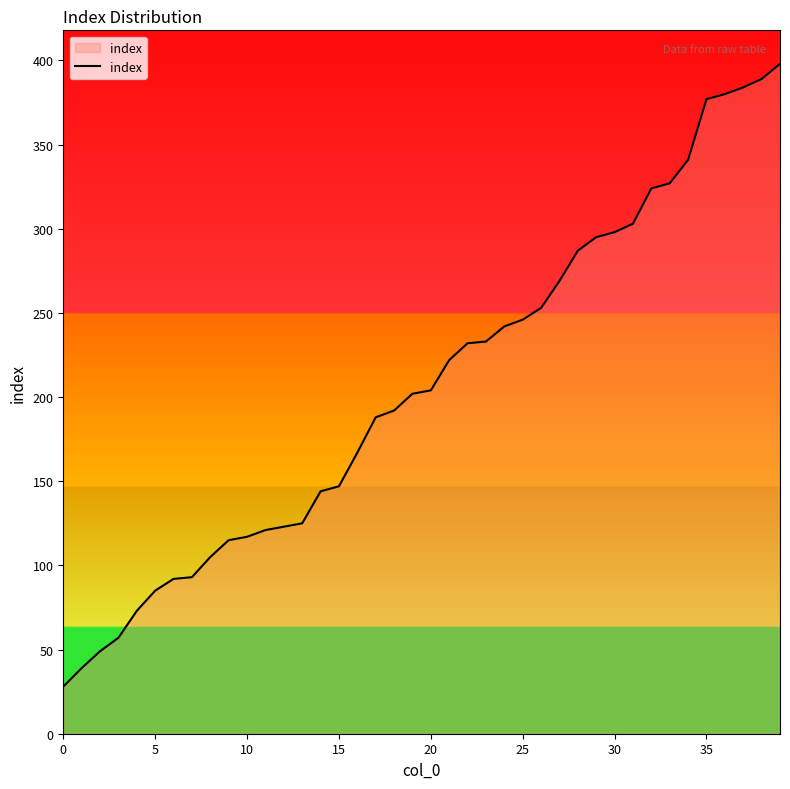

What is the minimum value shown in the chart?

28